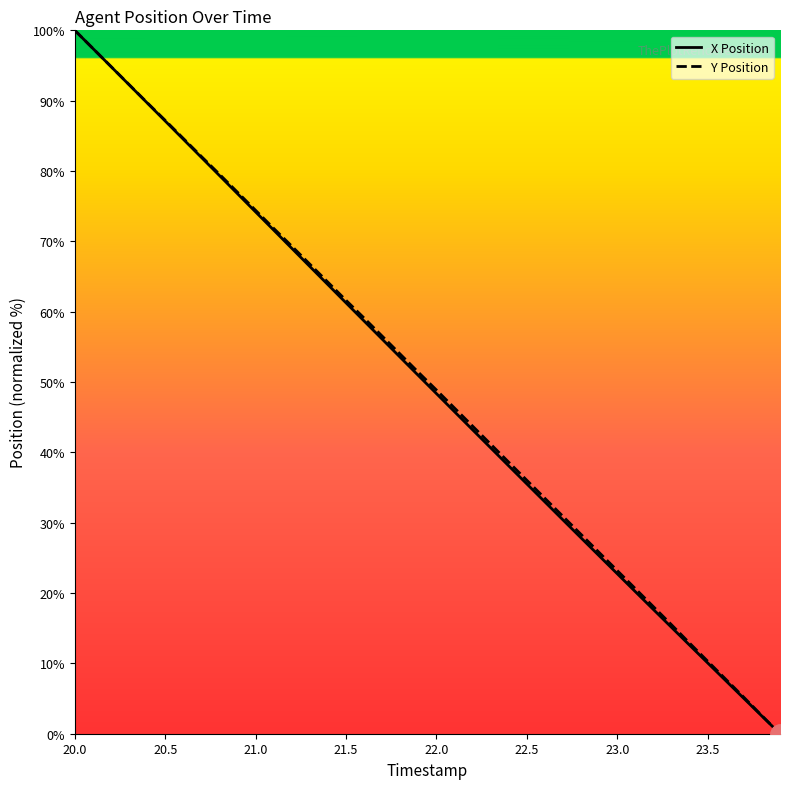

Reading left to right, list all the values displayed in this chart.

X Position: 100.0	97.4	94.9	92.3	89.7	87.1	84.5	81.9	79.4	76.8	74.2	71.6	69.0	66.4	63.8	61.3	58.7	56.1	53.5	50.9	48.4	45.8	43.2	40.6	38.1	35.5	33.0	30.4	27.8	25.3	22.7	20.2	17.7	15.1	12.6	10.1	7.5	5.0	2.5	0.0
Y Position: 100.0	97.4	94.9	92.3	89.7	87.2	84.6	82.1	79.5	77.0	74.4	71.8	69.3	66.8	64.2	61.6	59.1	56.5	54.0	51.4	48.9	46.3	43.7	41.2	38.6	36.0	33.5	30.9	28.3	25.8	23.2	20.6	18.1	15.5	12.9	10.3	7.7	5.2	2.6	0.0